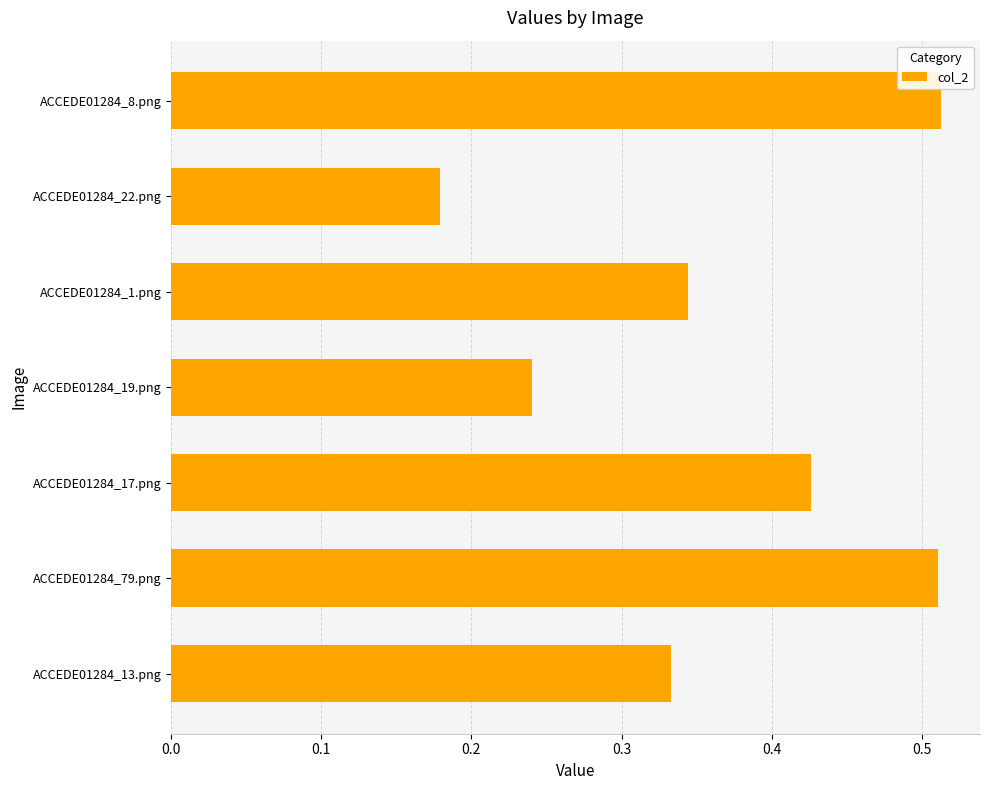

The chart shows a value of 0.1 at ACCEDE01284_19.png. True or false?

False